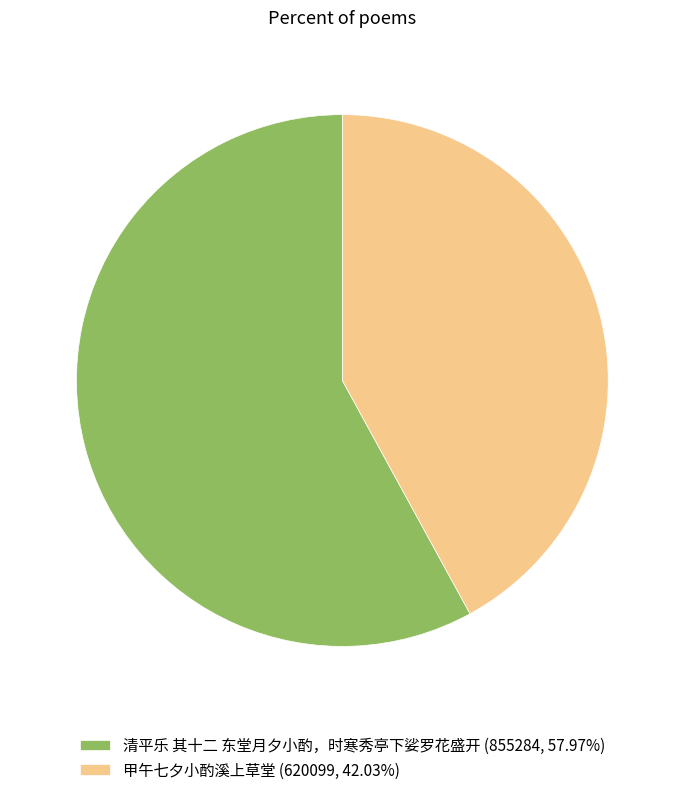

Count the number of slices in the pie.

2